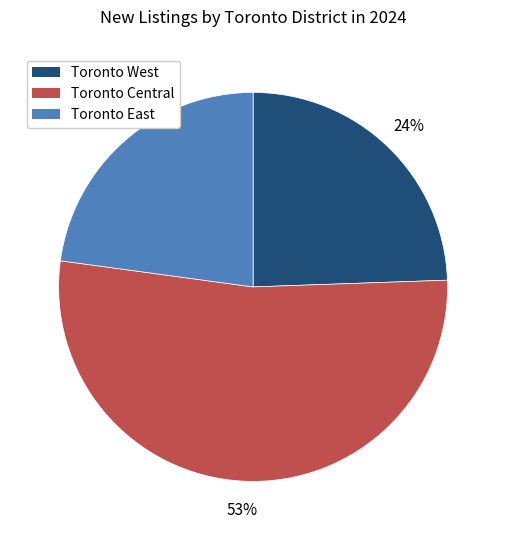

What is the ratio of the value at Toronto Central to the value at Toronto East?

2.3